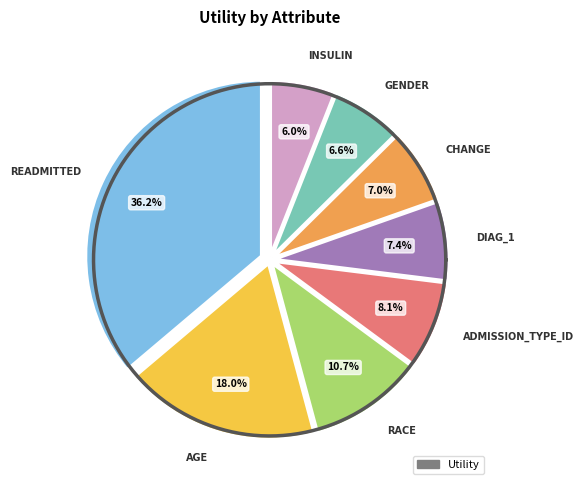

What portion of the pie excludes age?

82.0%